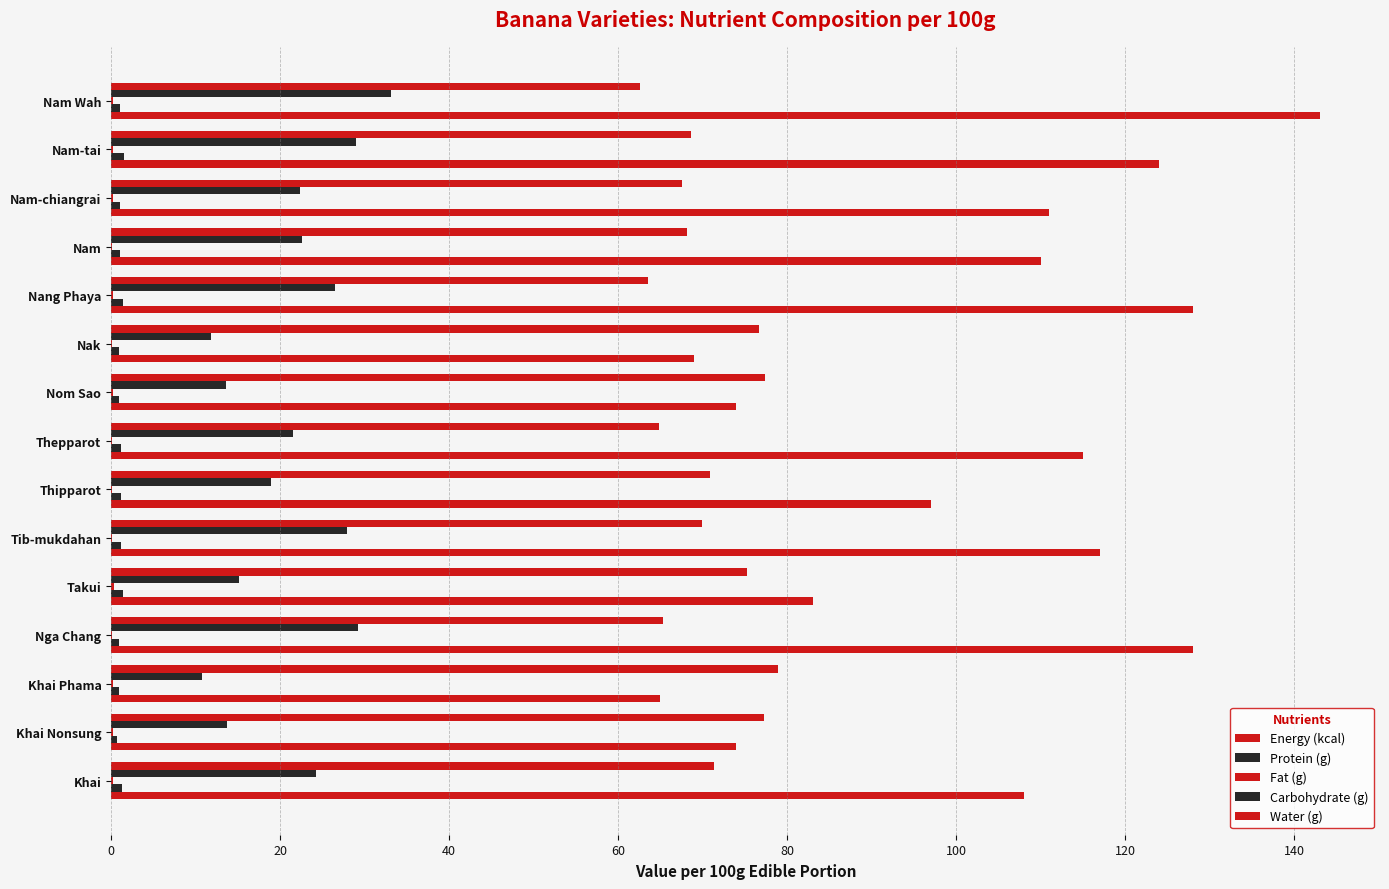

Count the number of data series in this chart.

5